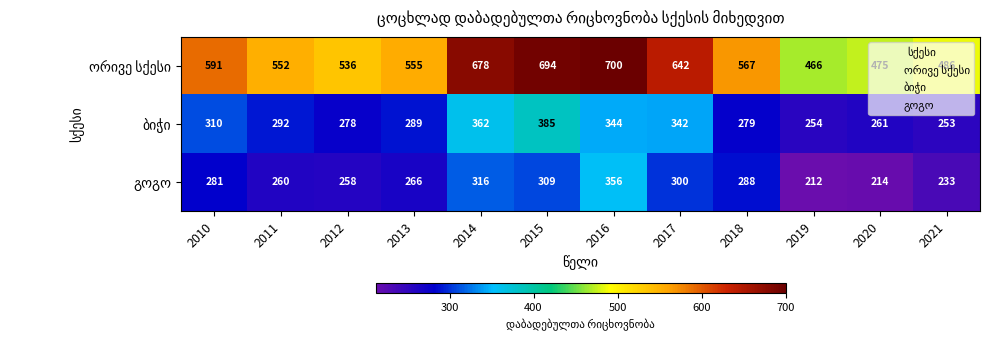

What is the maximum value shown in the chart?

700